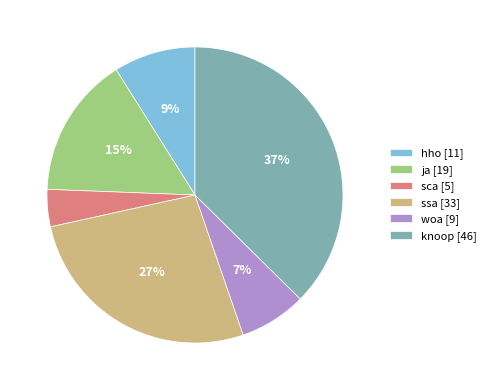

Does sca represent more than half of the total?

No